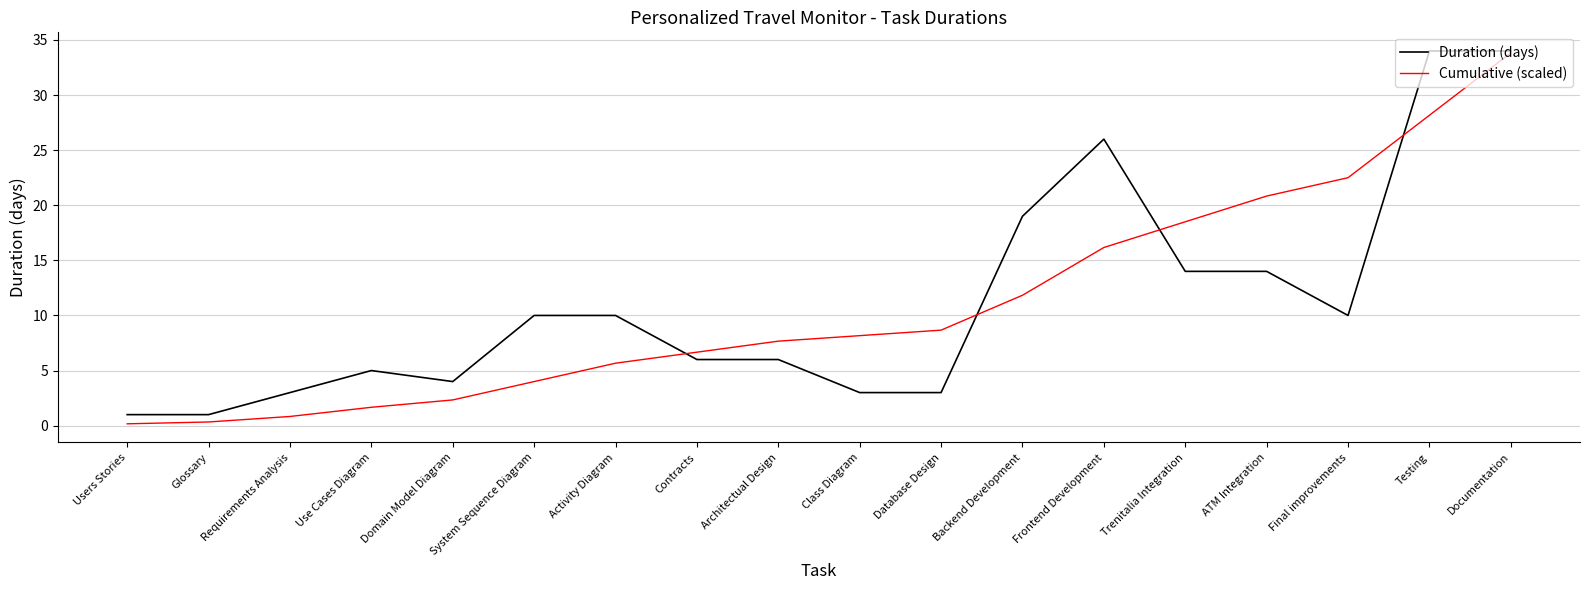

How many lines are shown in the chart?

2